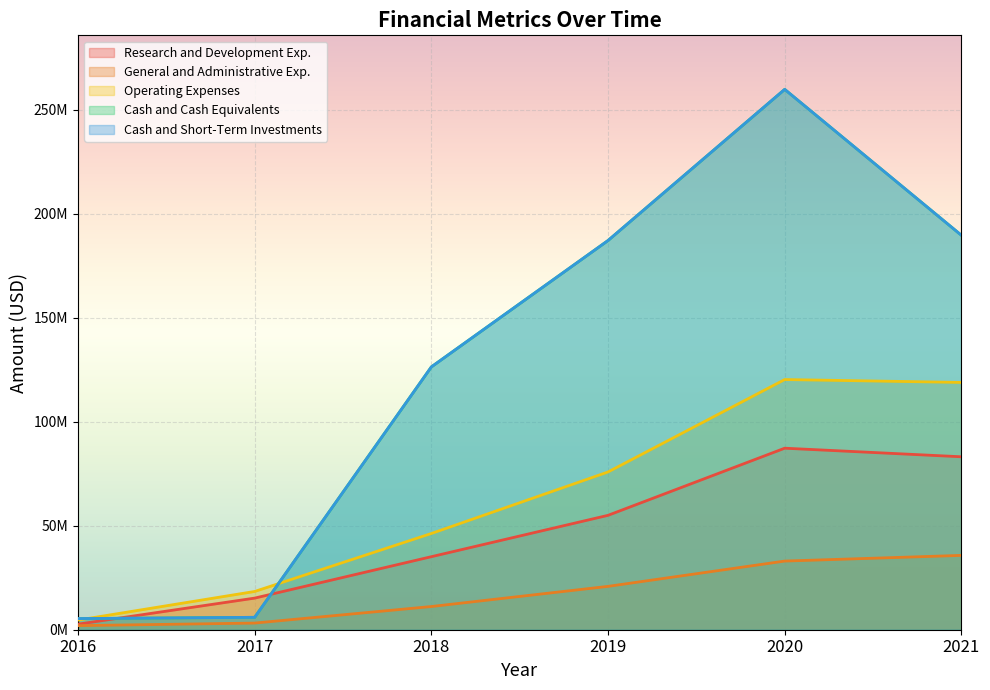

Reading left to right, list all the values displayed in this chart.

Research and Development Exp.: 2663000	15191000	35095000	54974000	87236000	83114000
General and Administrative Exp.: 1962000	3195000	11148000	20835000	32992000	35727000
Operating Expenses: 4625000	18386000	46243000	75809000	120228000	118841000
Cash and Cash Equivalents: 5357000	5963000	126302000	187043000	259682000	189567000
Cash and Short-Term Investments: 5357000	5963000	126302000	187043000	259682000	189567000